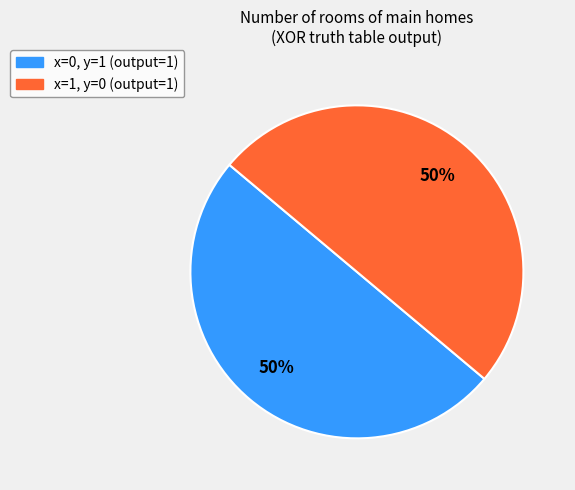

Is it true that x=0, y=1 (output=1) is 50% of the pie?

True